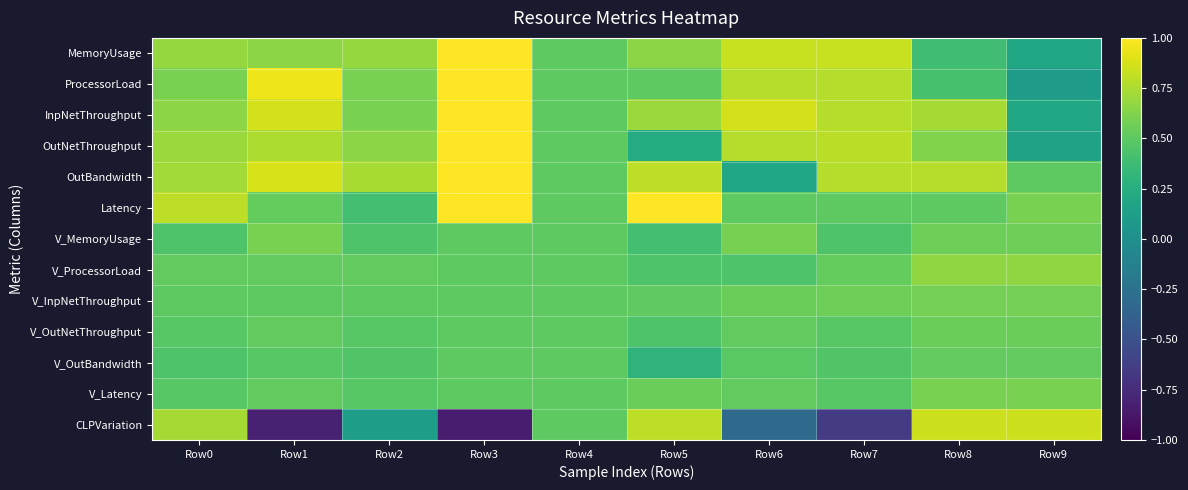

Rank the series at Row7 from lowest to highest value.

CLPVariation, V_MemoryUsage, V_OutBandwidth, V_OutNetThroughput, V_Latency, Latency, V_ProcessorLoad, V_InpNetThroughput, ProcessorLoad, InpNetThroughput, OutBandwidth, OutNetThroughput, MemoryUsage